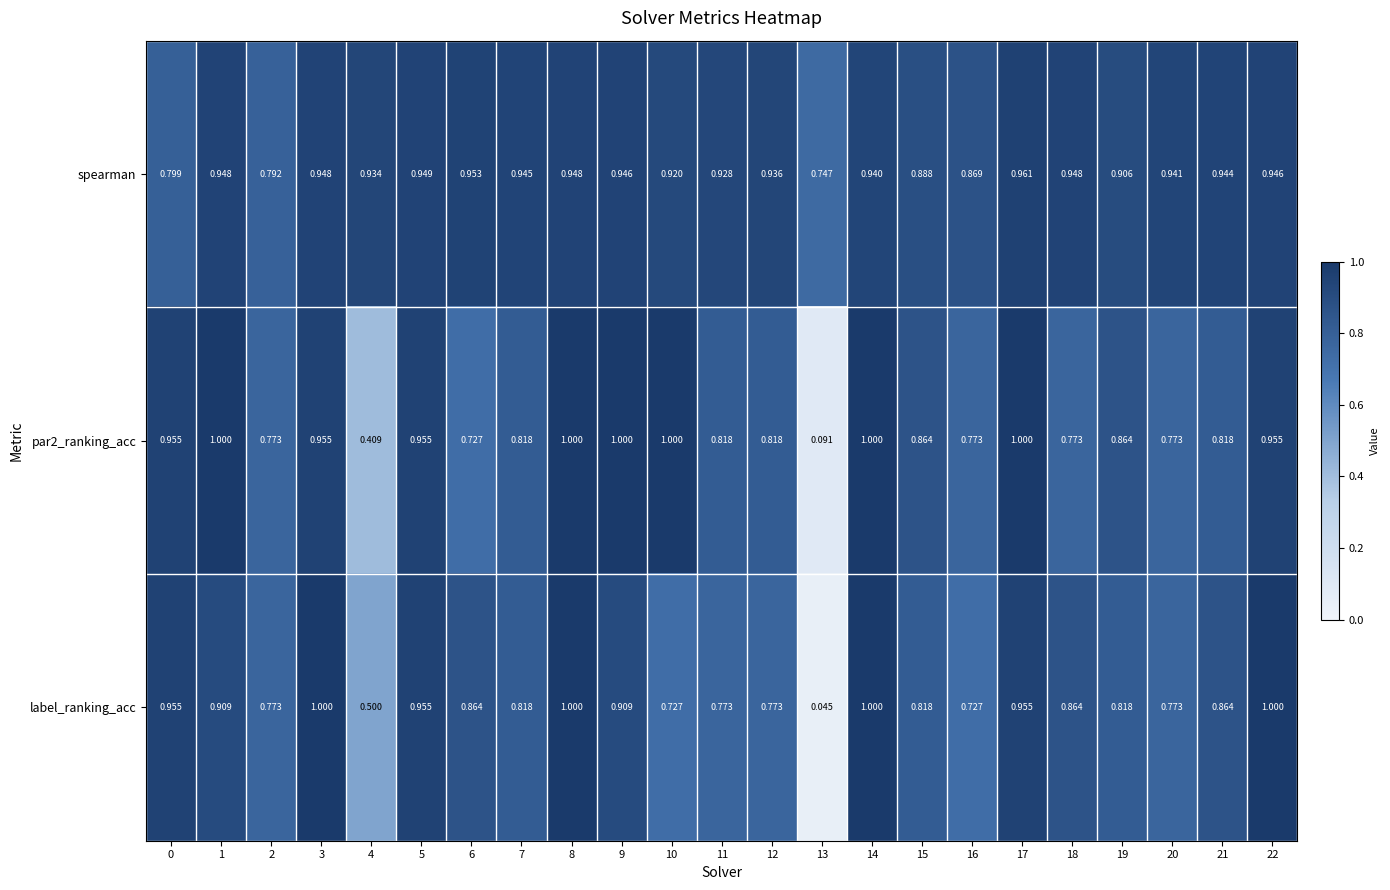

Which series has the largest range (max minus min)?

label_ranking_acc